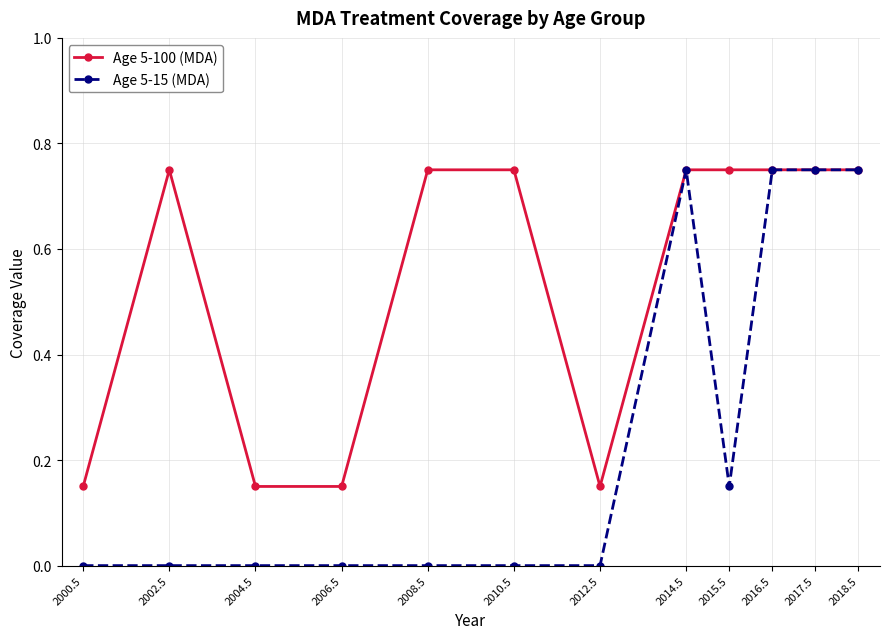

Which series has the largest total across all categories?

Age 5-100 (MDA)